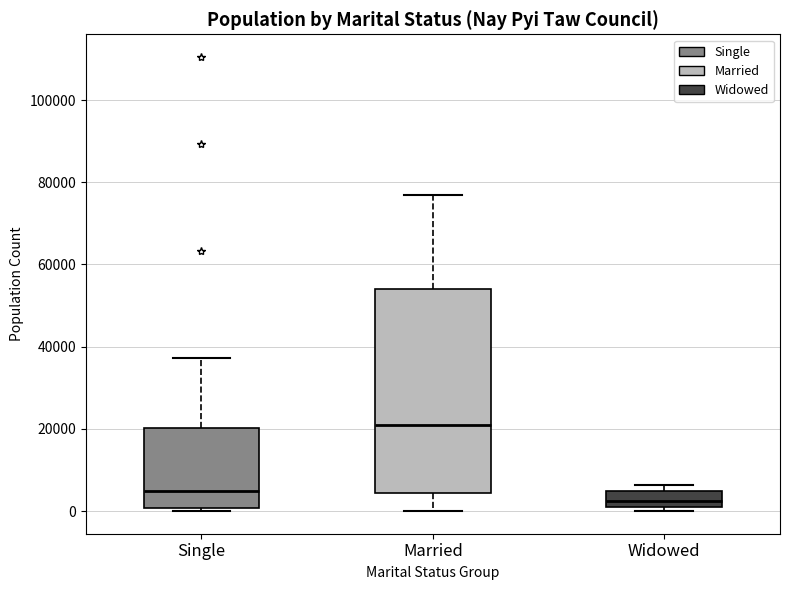

Which box is the tallest, from its lower edge to its upper edge?

Married